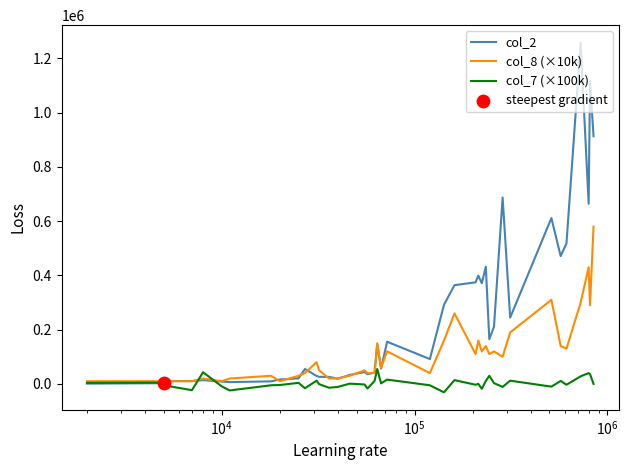

Which series has the widest spread of Y values?

col_2